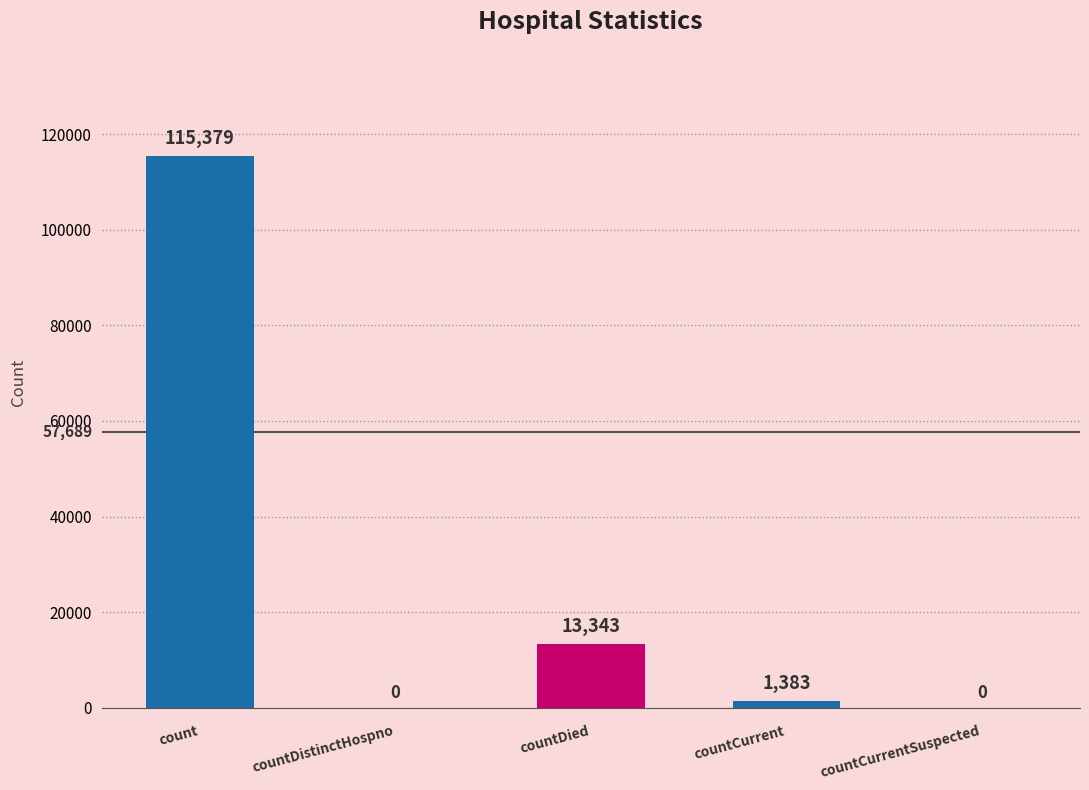

What is the sum of all values?

130105